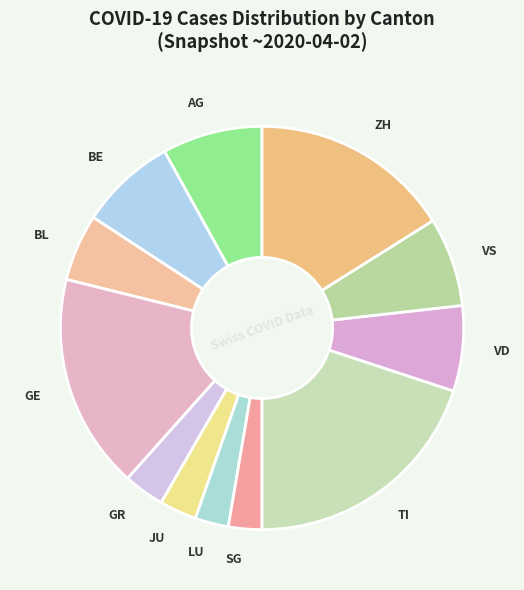

Between VD and BL, which is larger?

VD